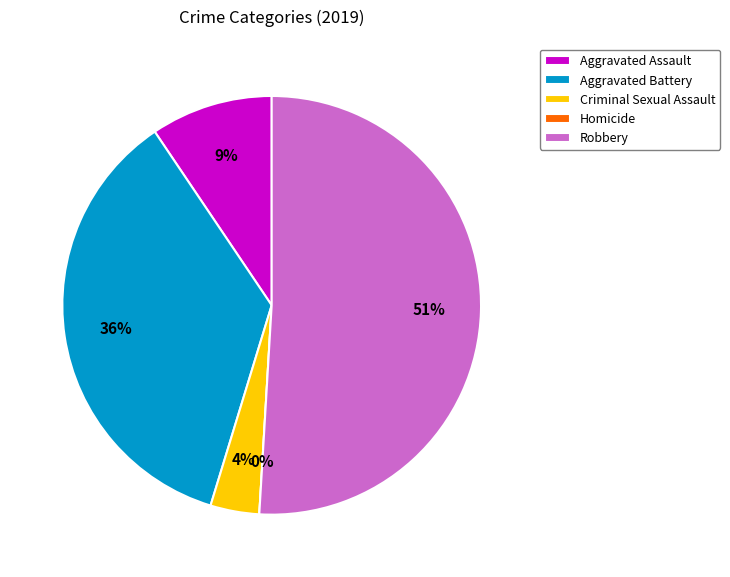

True or false: Aggravated Battery accounts for 44% of the total.

False